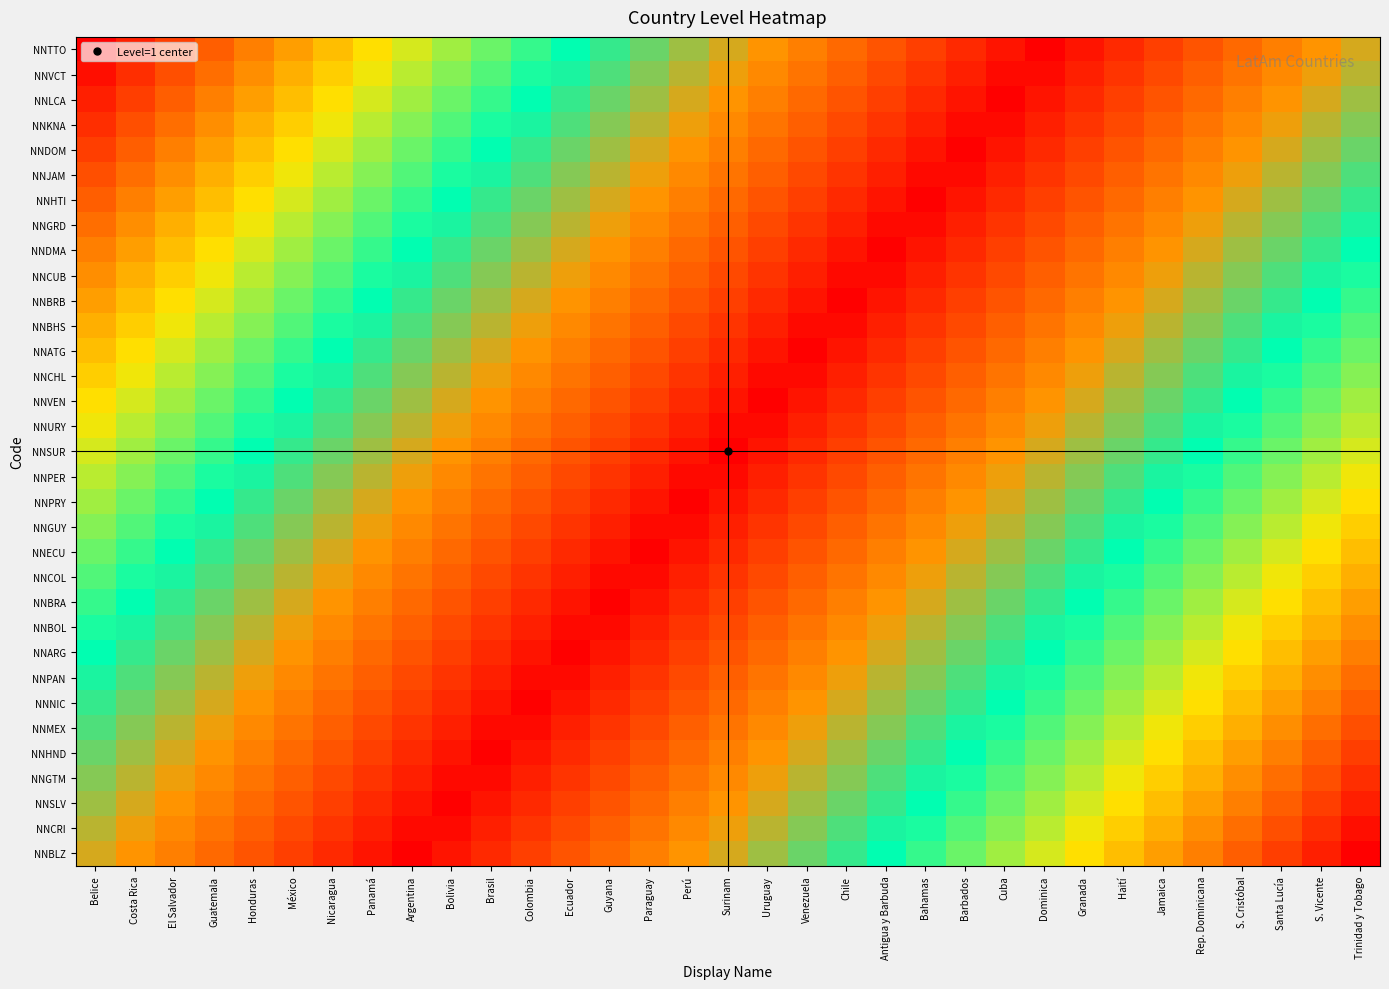

Between S. Cristóbal and Chile, which is larger?

S. Cristóbal